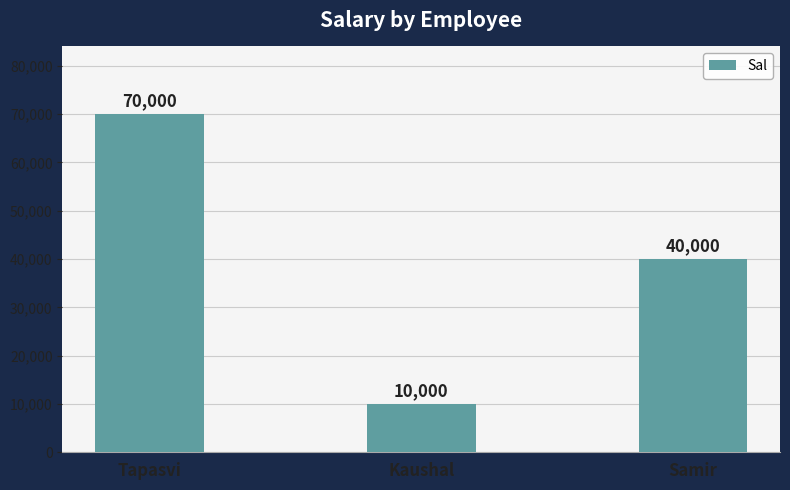

Count the number of categories in the chart.

3